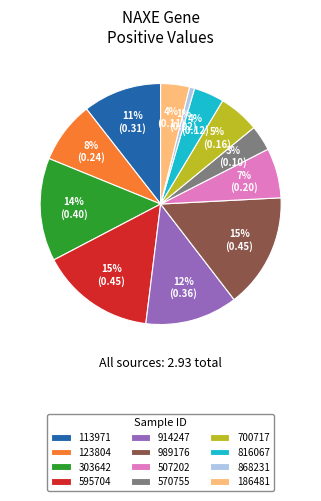

To the nearest percent, what is the average slice percentage?

8%